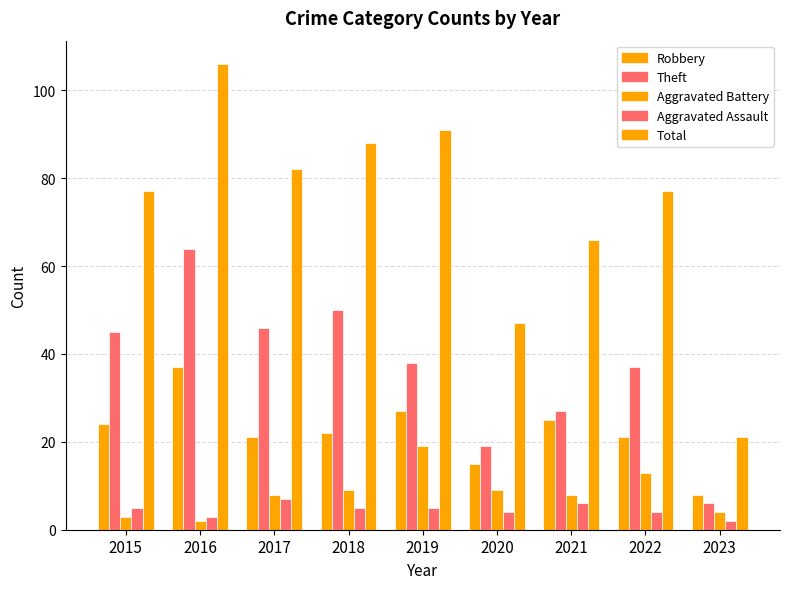

List the series in order of their peak value, highest first.

Total, Theft, Robbery, Aggravated Battery, Aggravated Assault